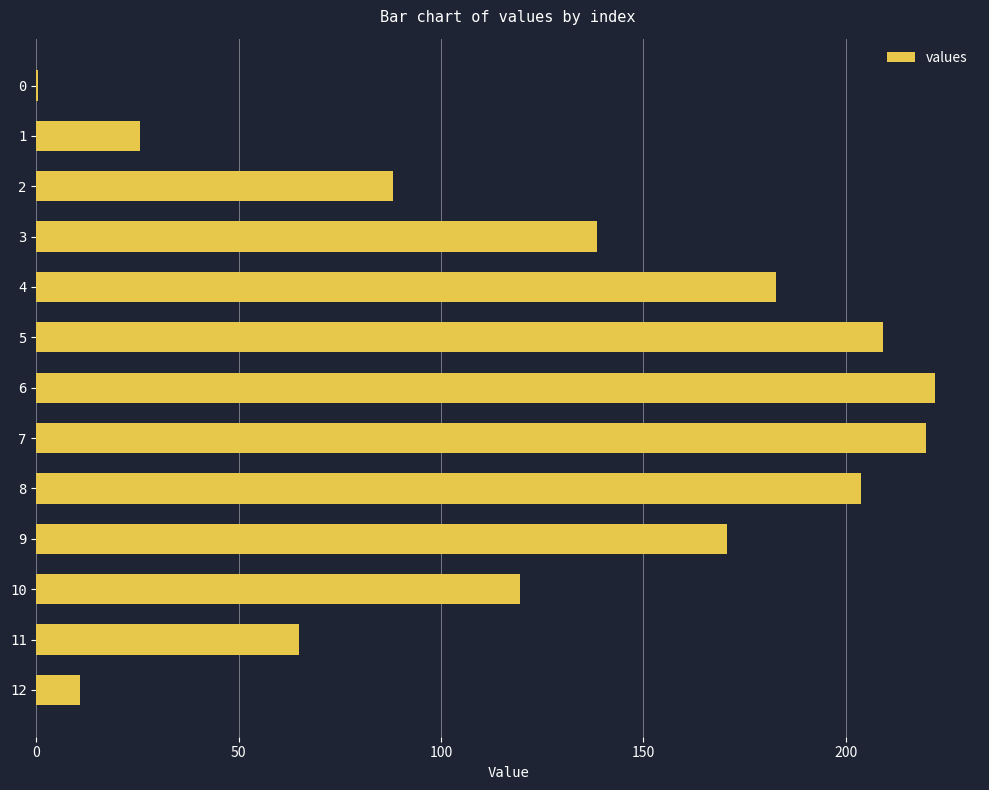

Reading top to bottom, what are all the values shown in this chart?

0=0.4	1=25.7	2=88.1	3=138.5	4=182.8	5=209.3	6=222.1	7=219.9	8=203.7	9=170.5	10=119.5	11=64.9	12=10.9